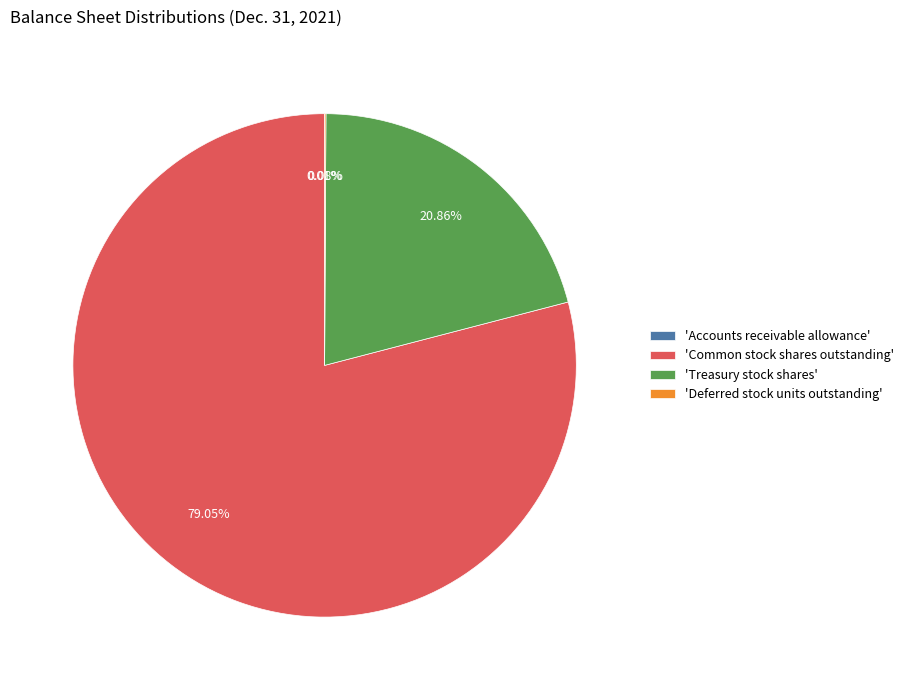

Do 'Common stock shares outstanding' and 'Treasury stock shares' together represent more than half of the pie?

Yes